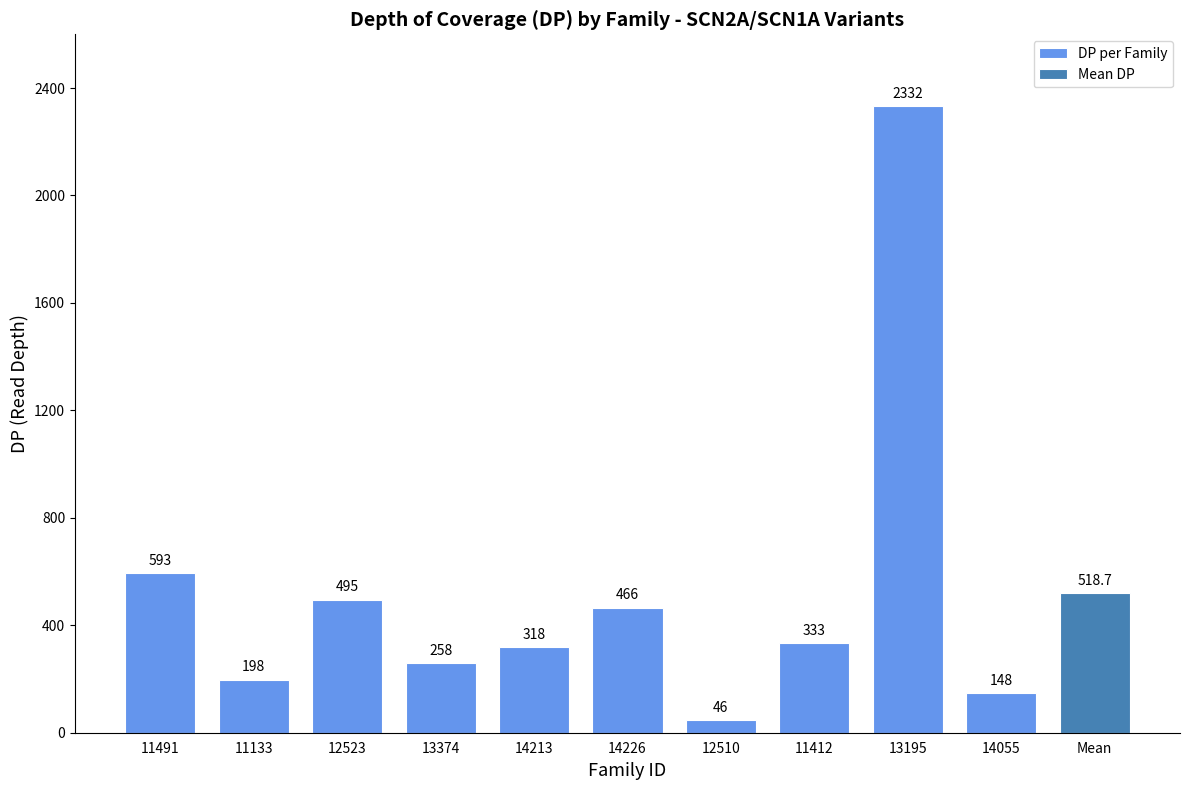

What is the difference between the values at 11491 and 14213?

275